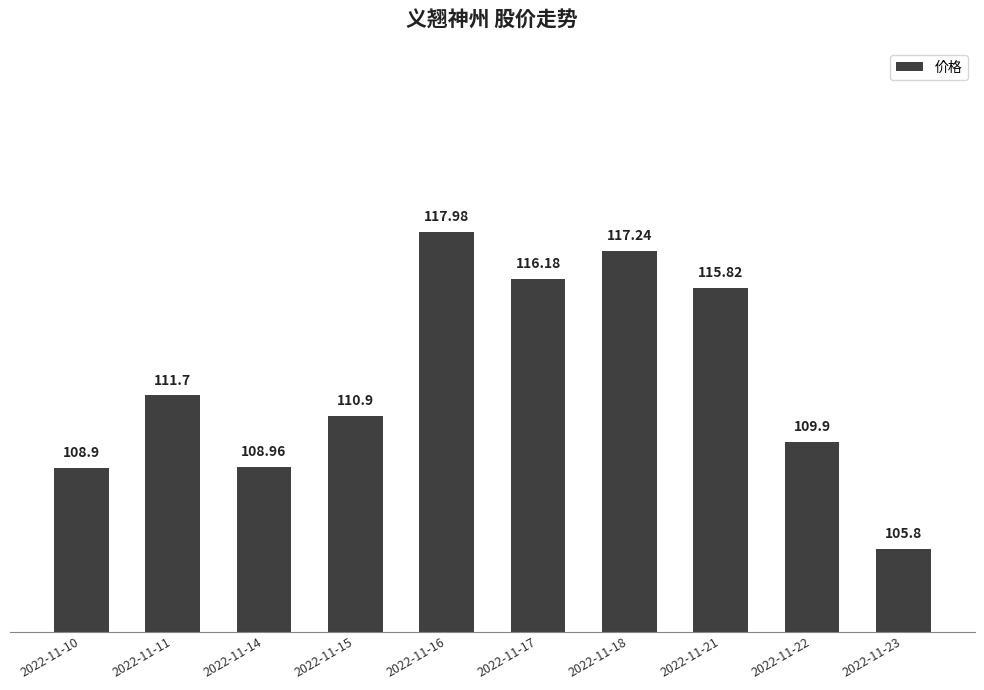

At which label is the value closest to 111?

2022-11-15